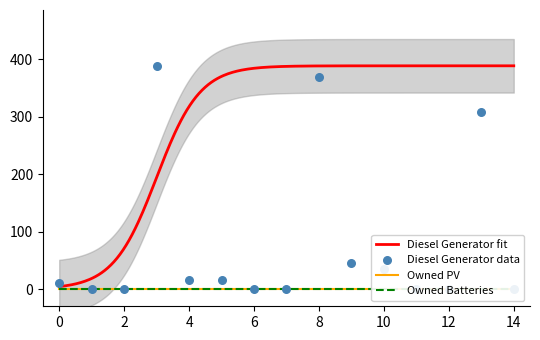

Which series contains the lowest Y value?

Diesel Generator